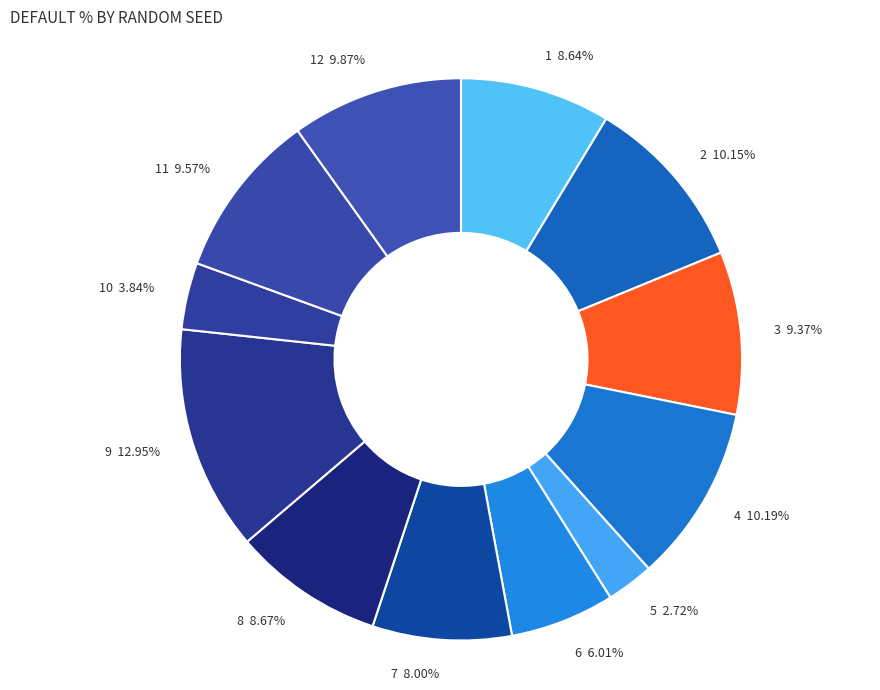

To the nearest percent, what is the average slice percentage?

8%